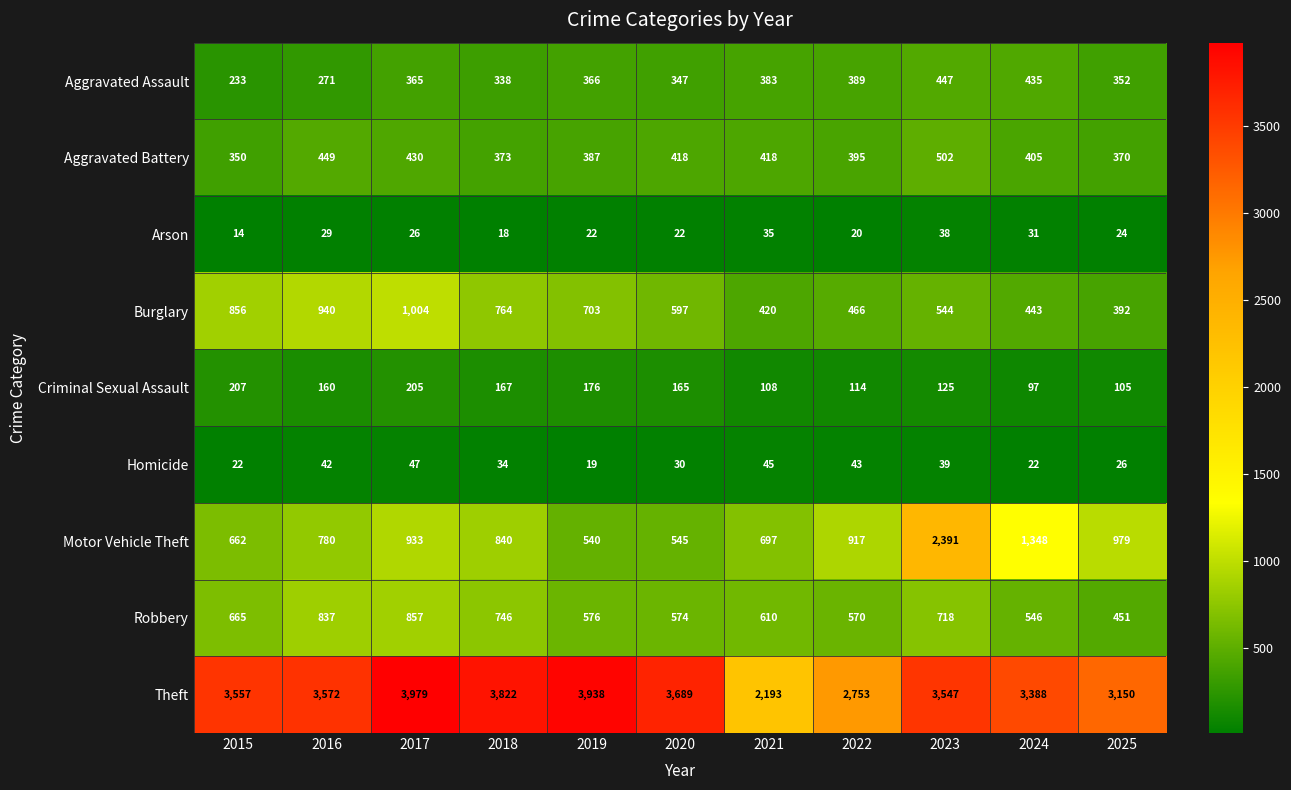

List the series in order of their peak value, lowest first.

Arson, Homicide, Criminal Sexual Assault, Aggravated Assault, Aggravated Battery, Robbery, Burglary, Motor Vehicle Theft, Theft